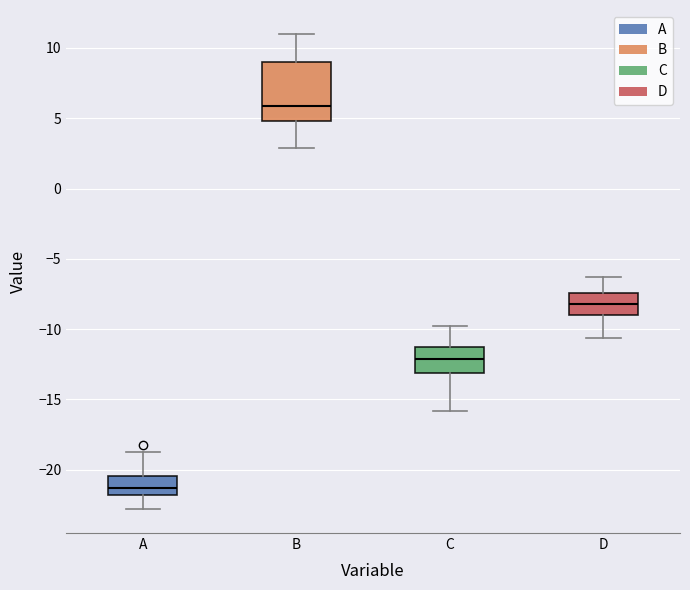

Where does the median line of the box for B sit on the y-axis? The values are not printed on the chart, so give them approximately, as read against the axis.

6.0